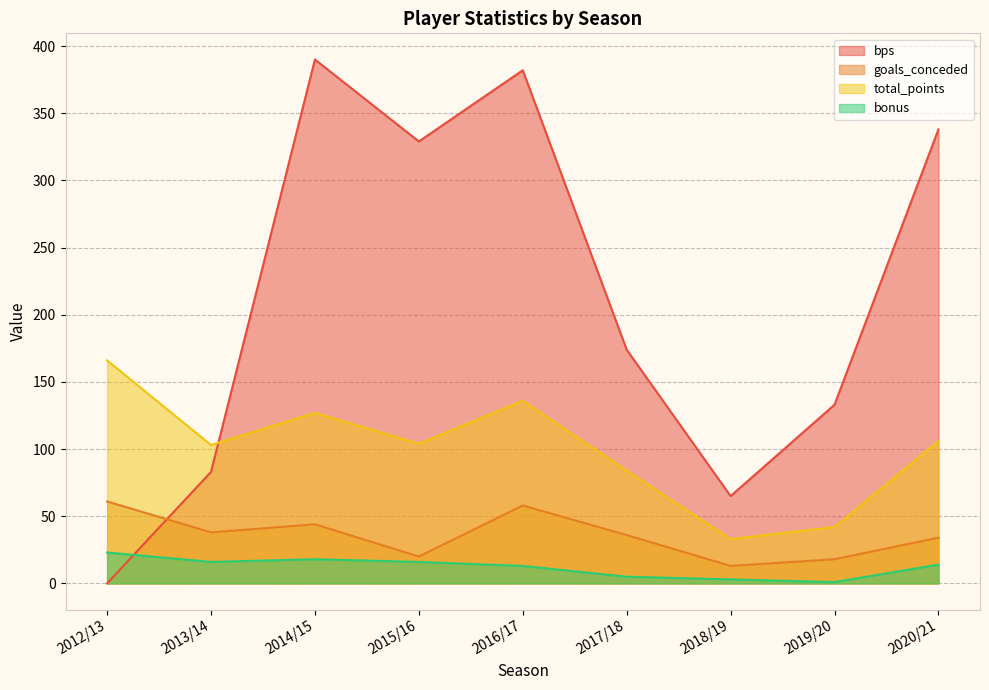

In total_points, how many points are lower than both neighbors (excluding endpoints)?

3